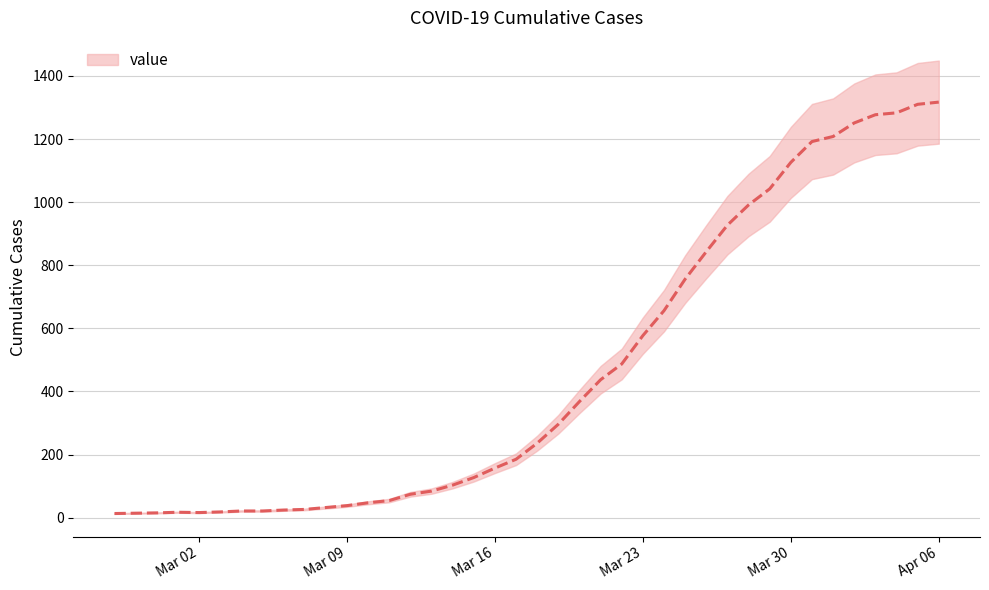

Reading right to left, extract all data points from this chart.

1317	1310	1283	1277	1251	1208	1192	1126	1042	991	927	843	756	656	577	487	437	368	296	236	185	157	127	103	84	74	54	47	38	32	26	24	21	21	18	16	17	15	14	13